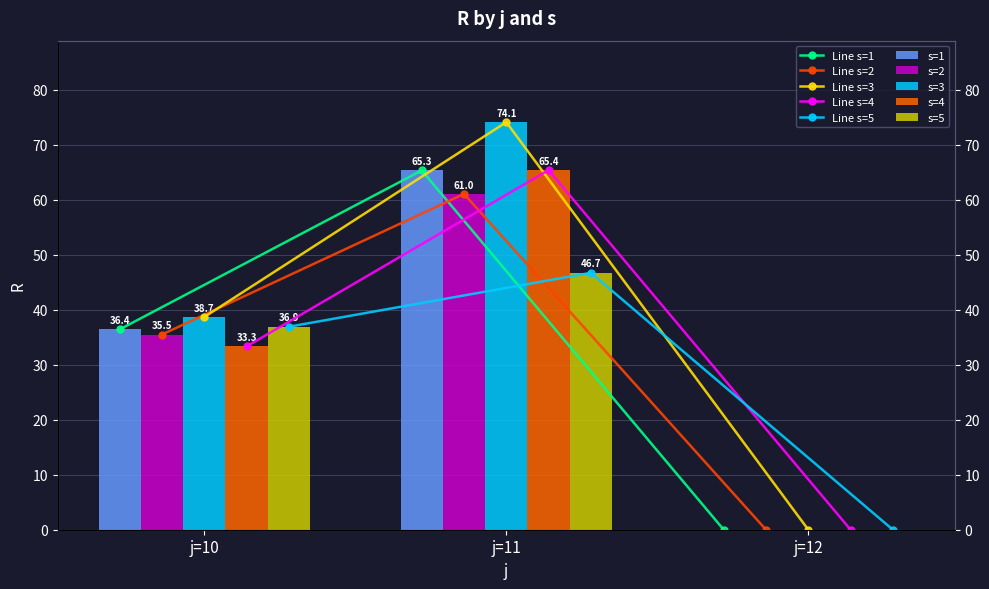

What is the greatest value displayed?

74.1